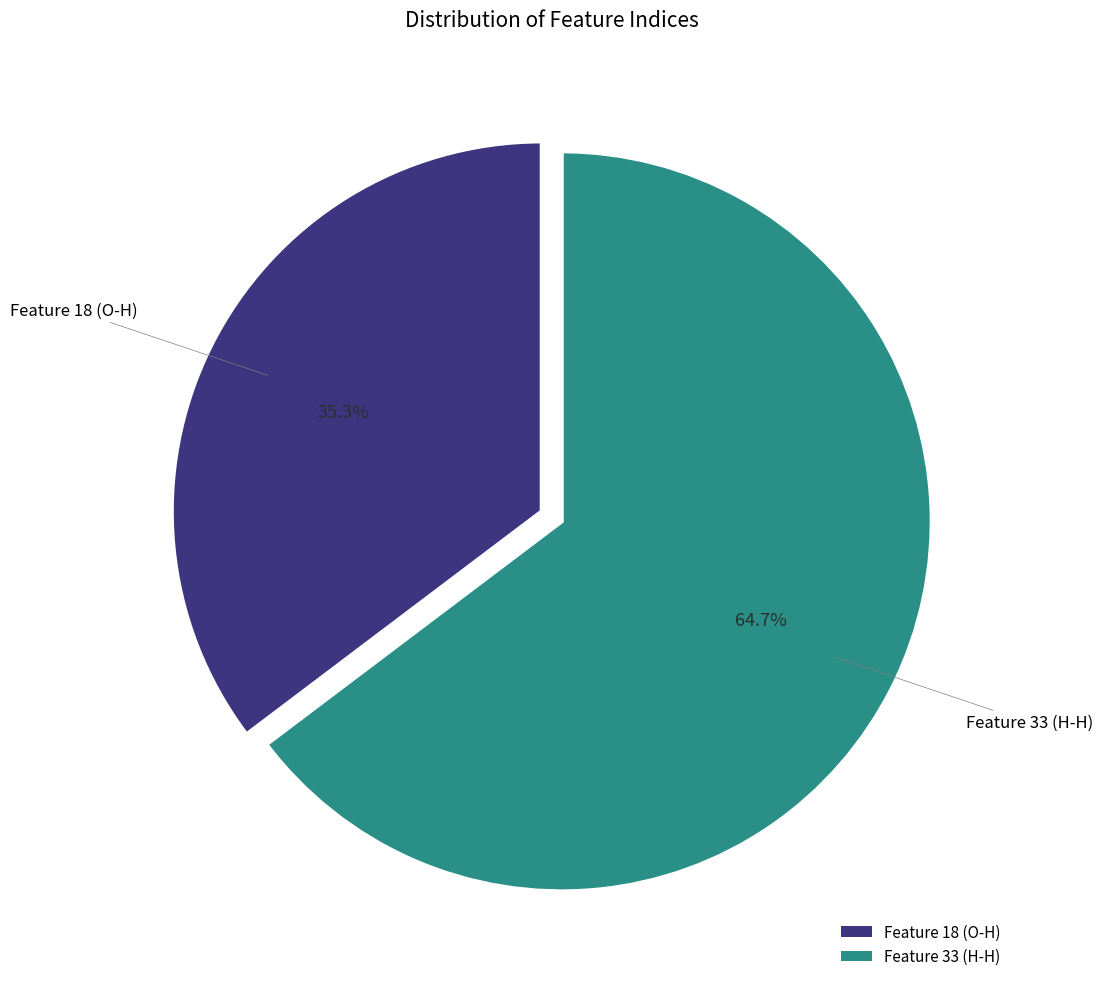

How many slices are in this pie chart?

2